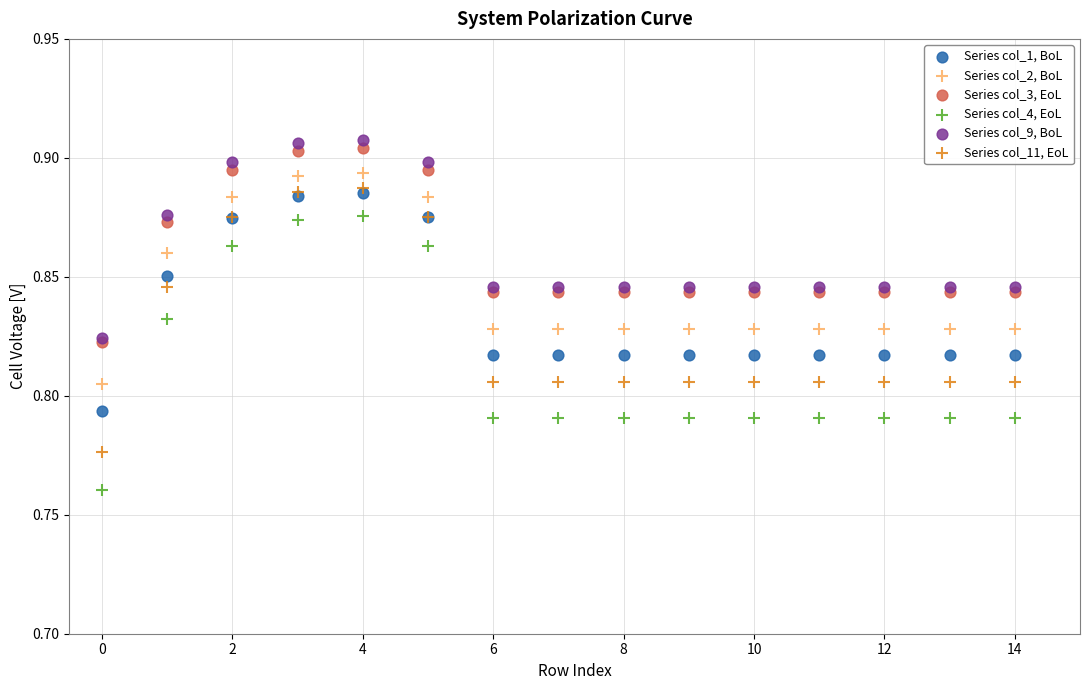

What are all the series names shown in the legend?

Series col_1, BoL, Series col_2, BoL, Series col_3, EoL, Series col_4, EoL, Series col_9, BoL, Series col_11, EoL